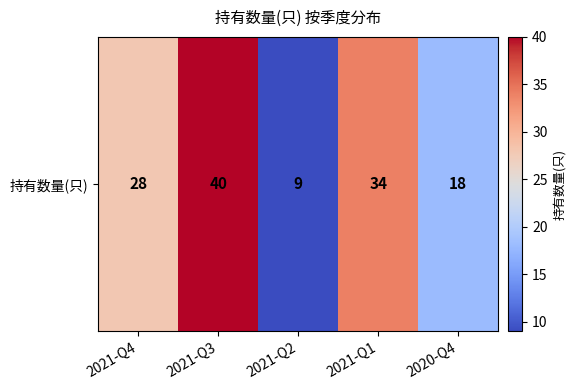

True or false: the data shows 28 at 2021-Q4.

True